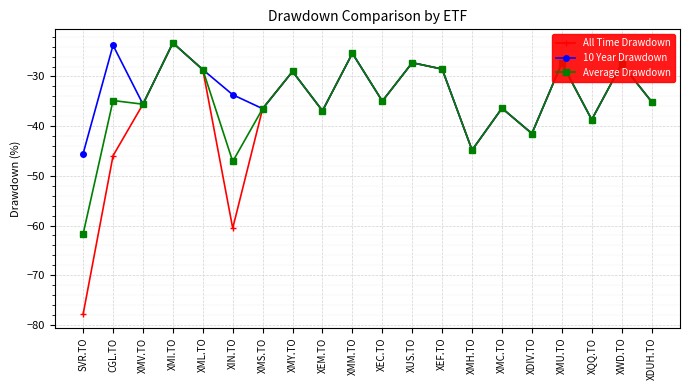

What is the minimum value shown in the chart?

-77.8